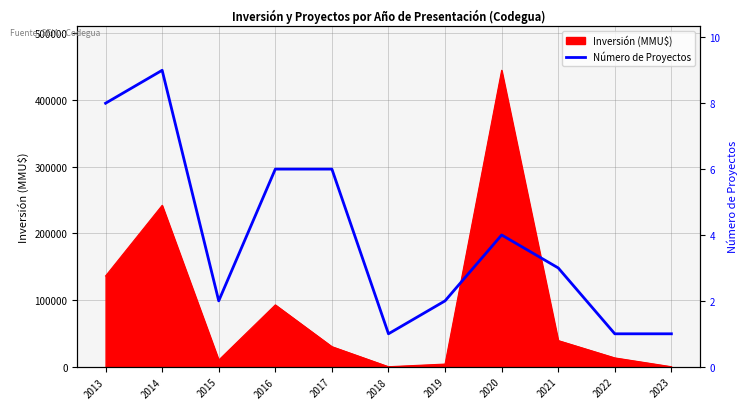

At which category does the data reach its first local valley?

2015